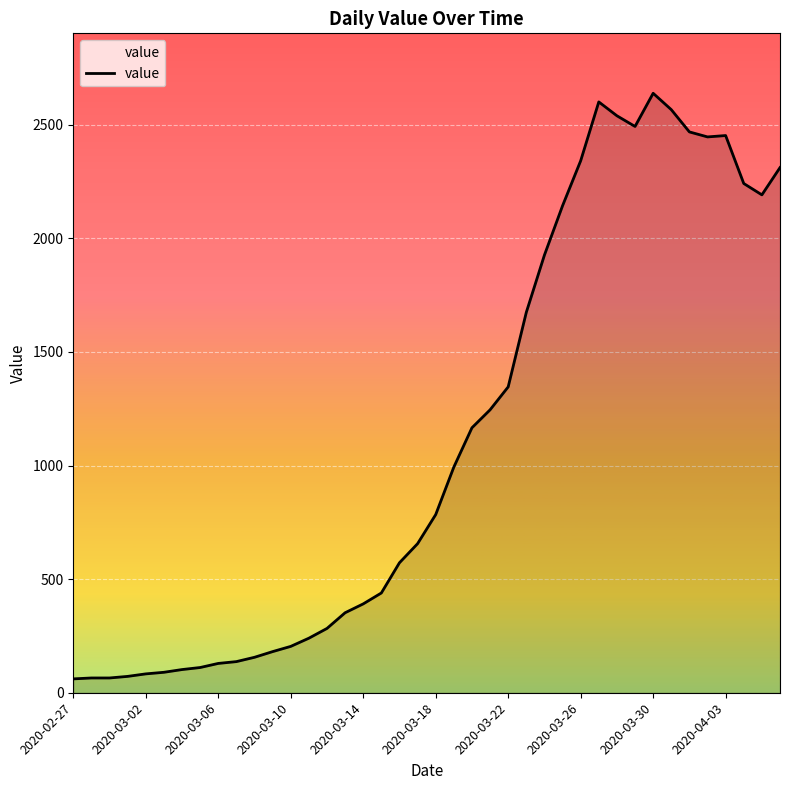

What is the greatest value displayed?

2638